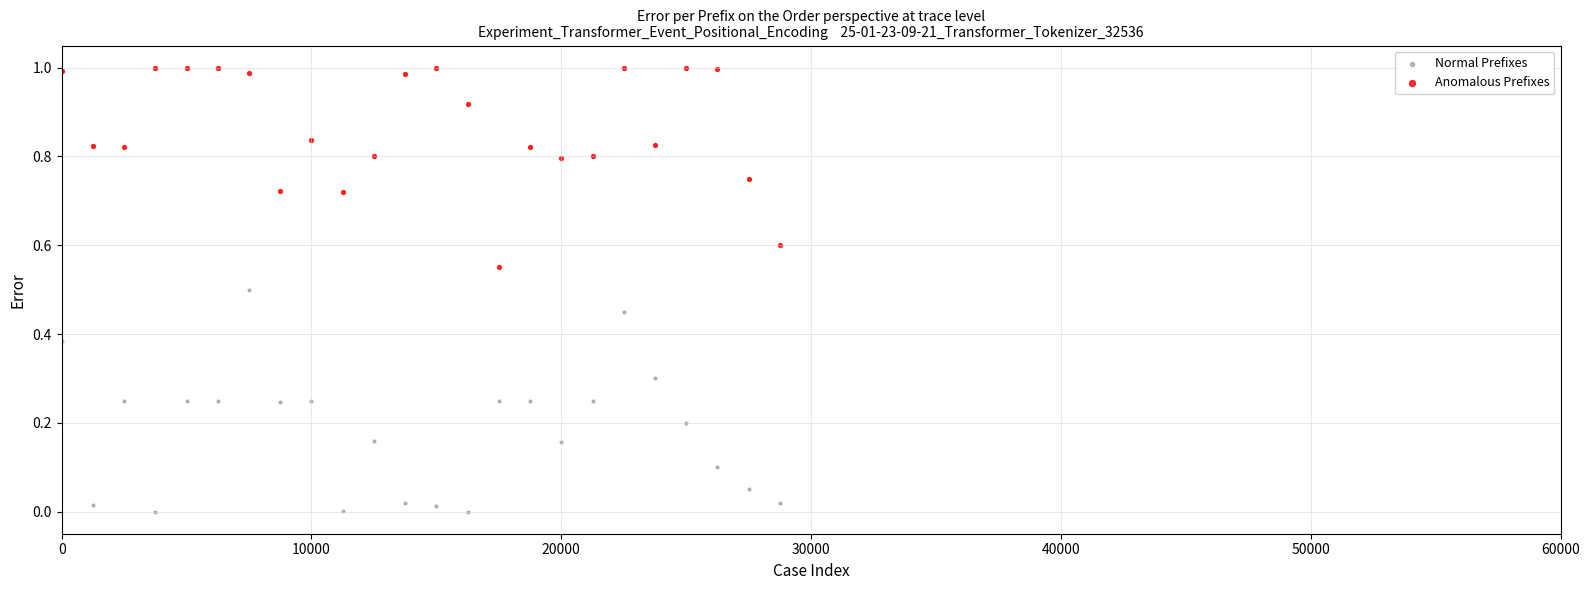

What is the X range (max minus min) for the scatter plot?

28750.0